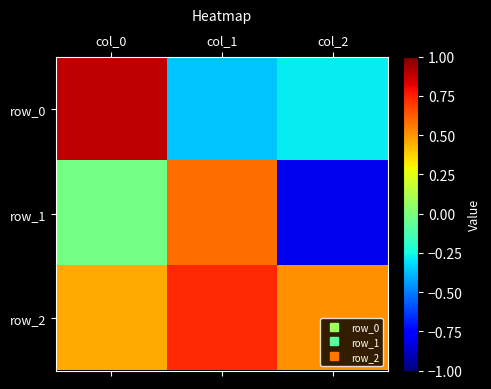

Reading right to left, transcribe all the data shown in this chart.

row_0: -0.3	-0.4	0.9
row_1: -0.8	0.6	-0.0
row_2: 0.5	0.7	0.5